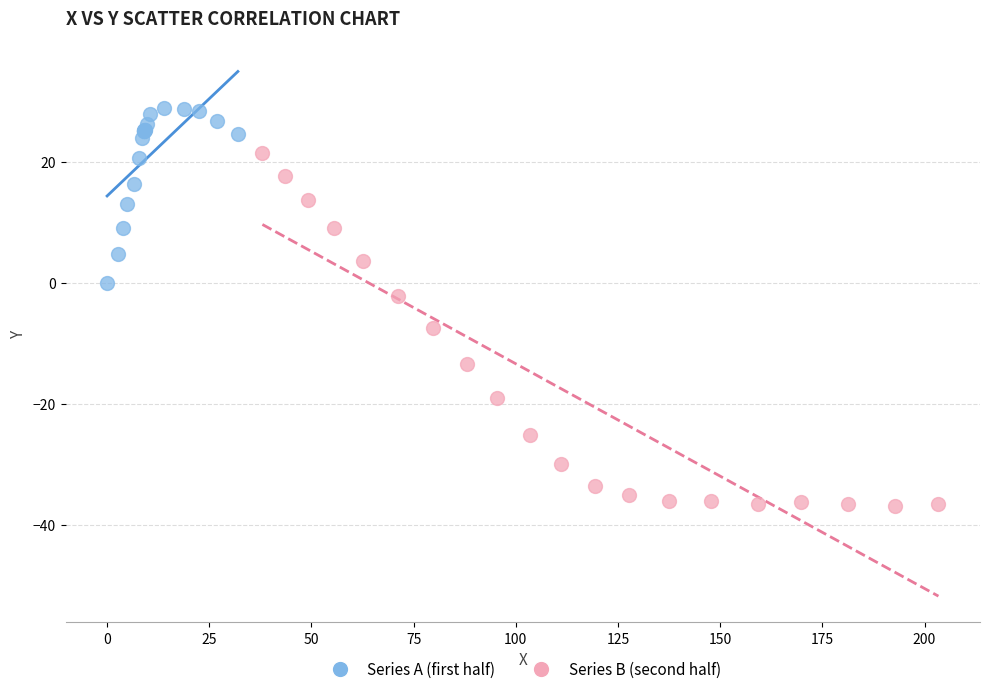

Which series has the largest Y range (max minus min)?

Series B (second half)